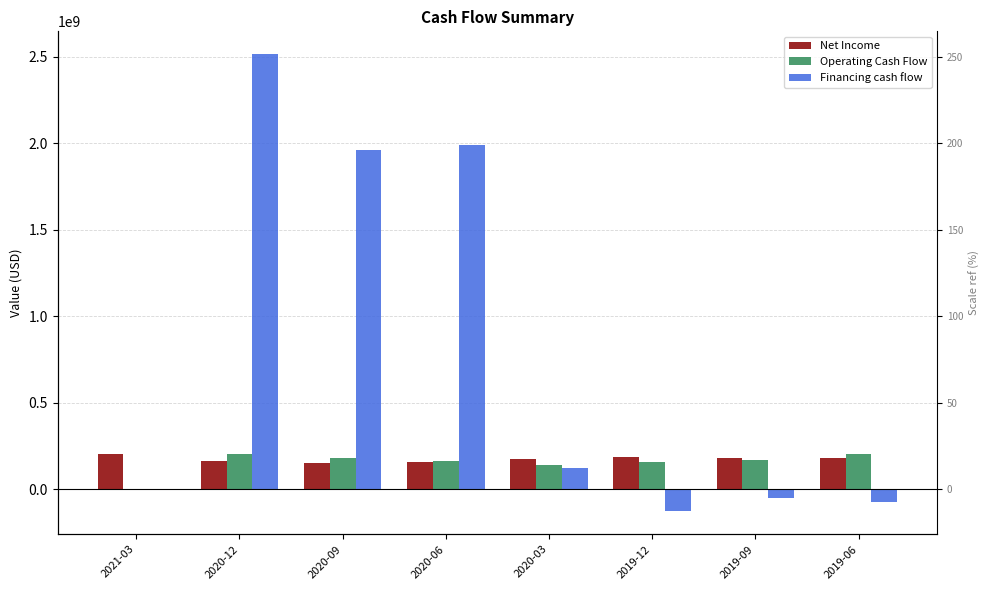

What is the average value of the Net Income series?

173966375